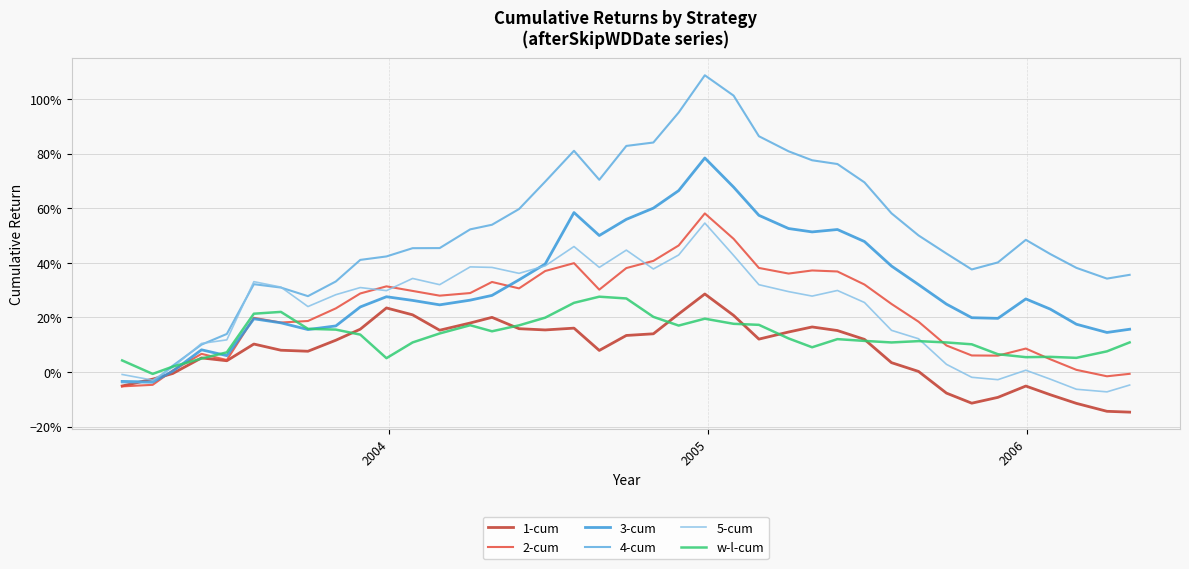

Does the chart have visible grid lines?

Yes